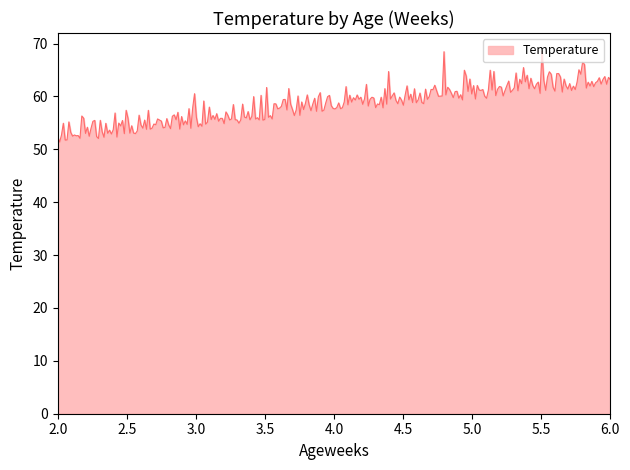

What is the greatest value displayed?

68.6